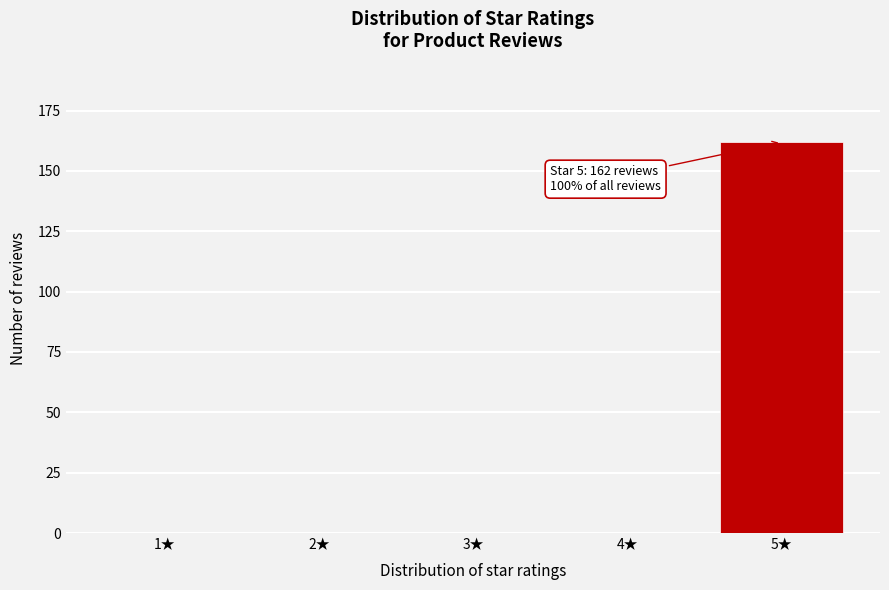

Reading left to right, transcribe all the data shown in this chart.

1★=0	2★=0	3★=0	4★=0	5★=162